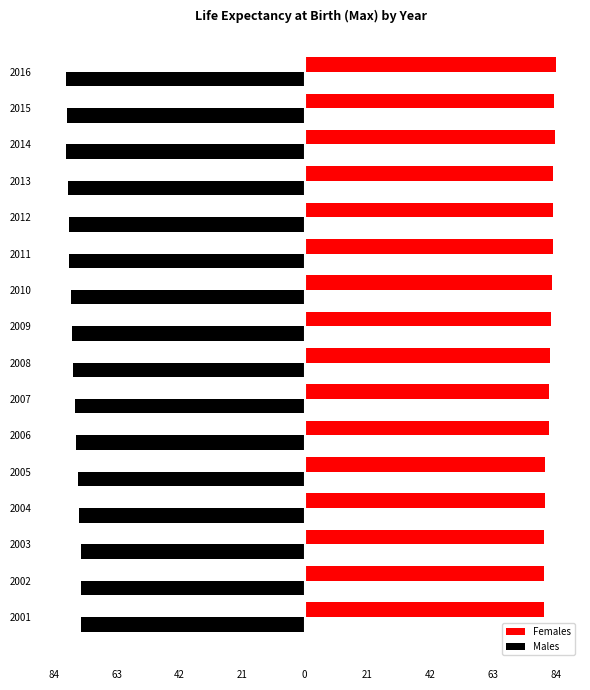

Rank the series by their average value, from lowest to highest.

Males, Females